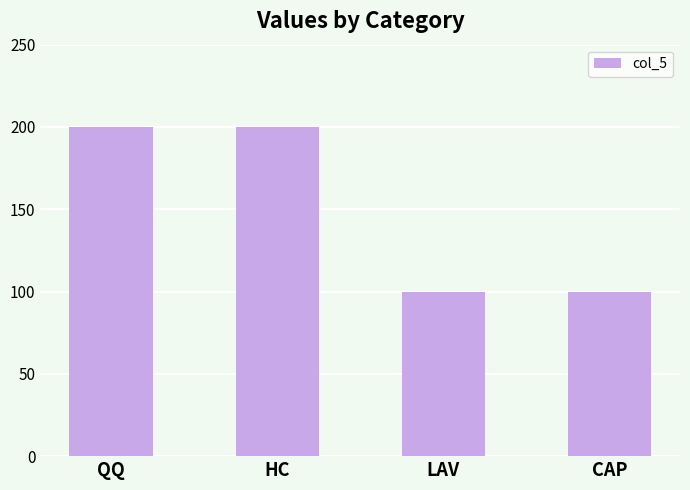

What is the minimum value shown in the chart?

100